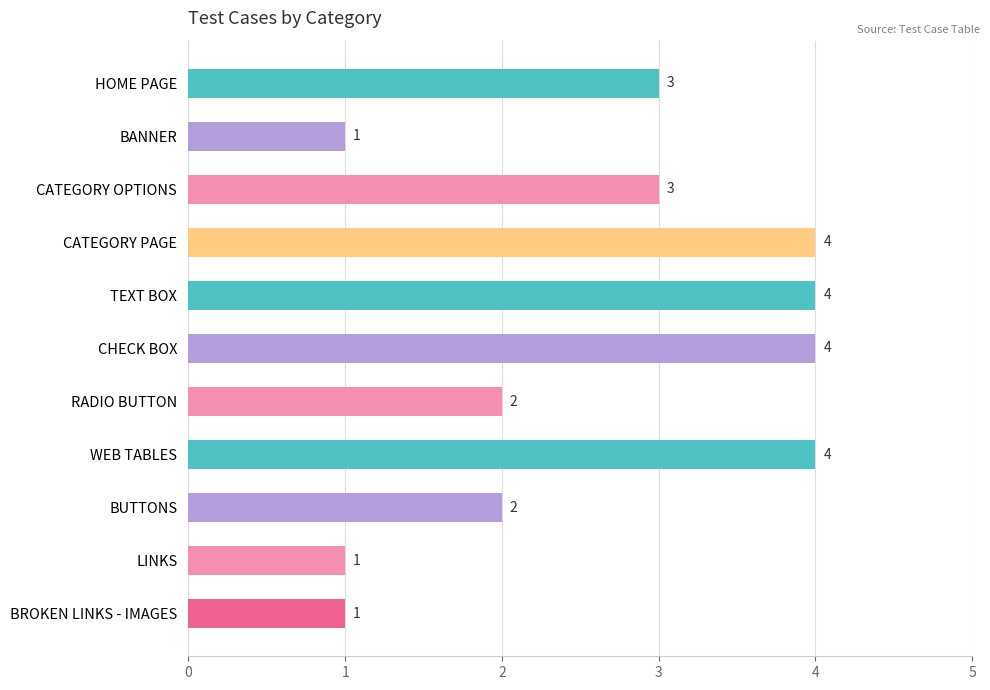

What is the difference between the maximum and second lowest values?

3